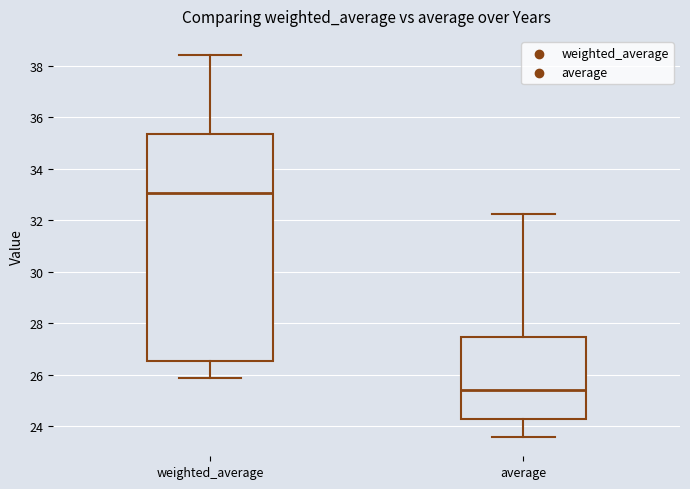

Reading left to right, read every box against the y-axis: the position of its median line, the range the box covers, and the ends of its whiskers. The values are not printed on the chart, so give them approximately, as read against the axis.

weighted_average: median 33.0, box 26.6 to 35.4, whiskers 25.8 to 38.4
average: median 25.4, box 24.2 to 27.4, whiskers 23.6 to 32.2